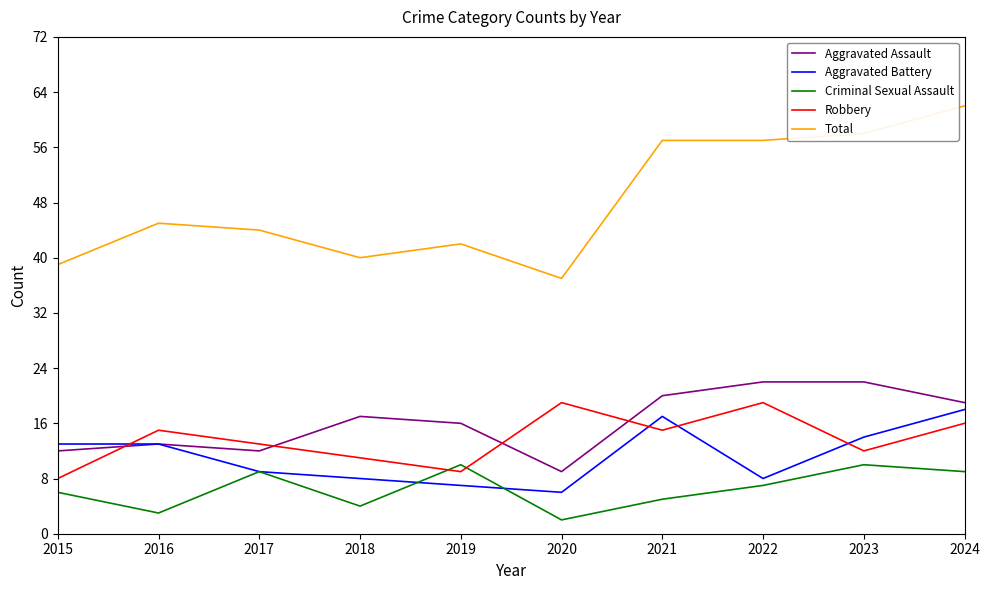

What is the total value across all series at 2020?

73